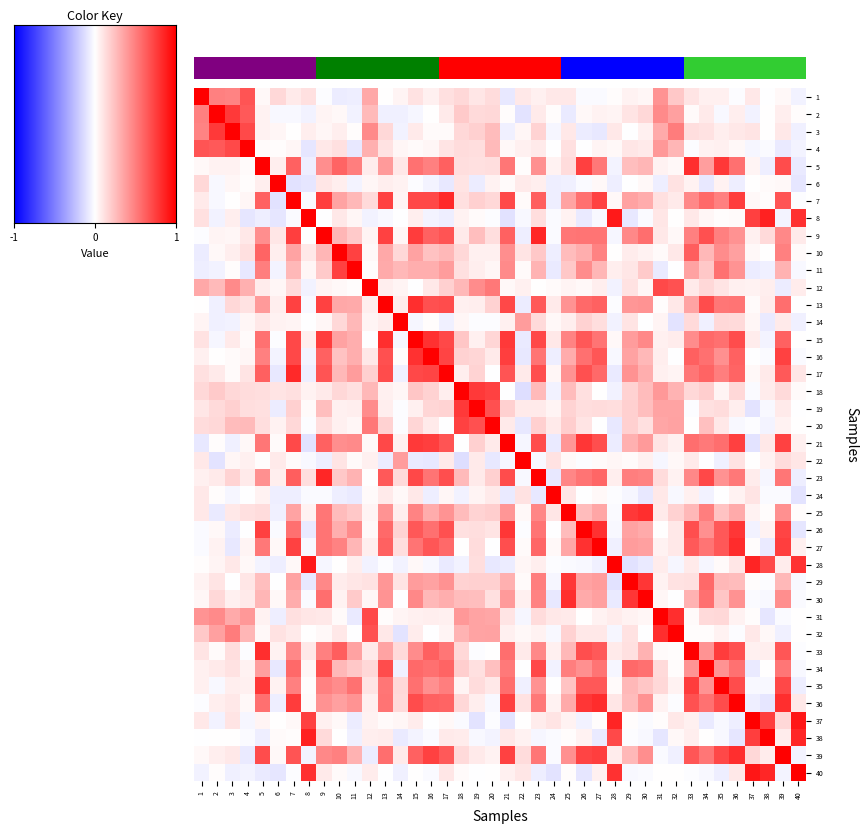

What is the smallest value displayed?

-0.1